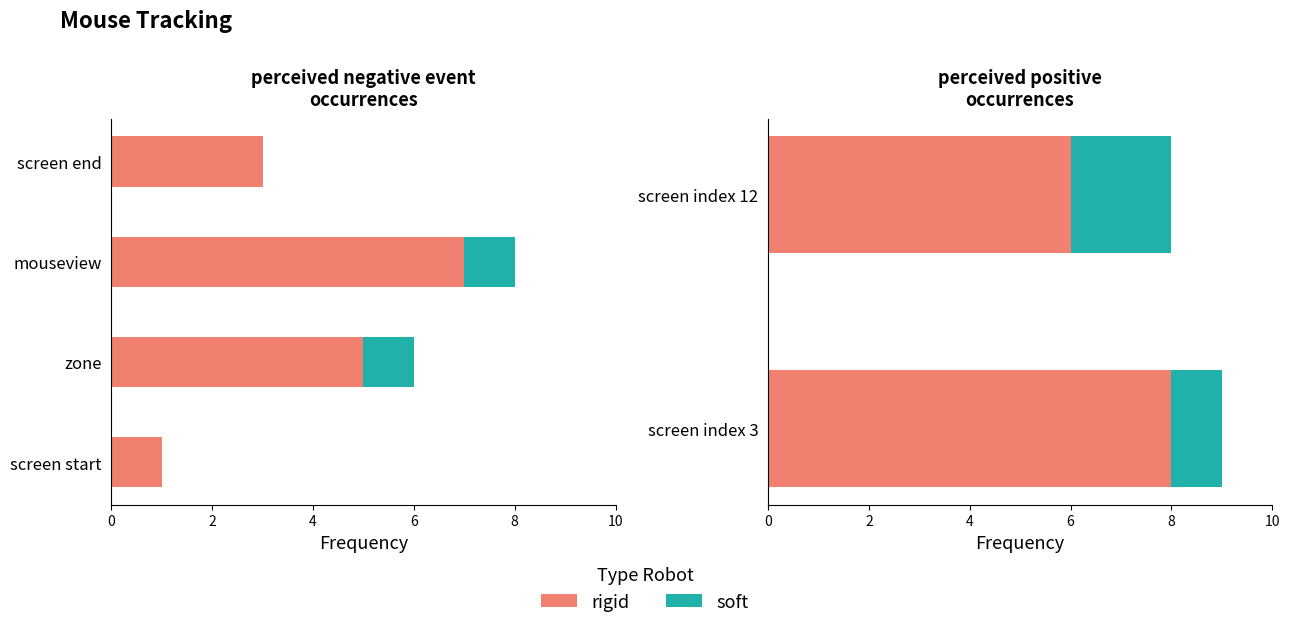

Which series has the widest spread of values?

rigid